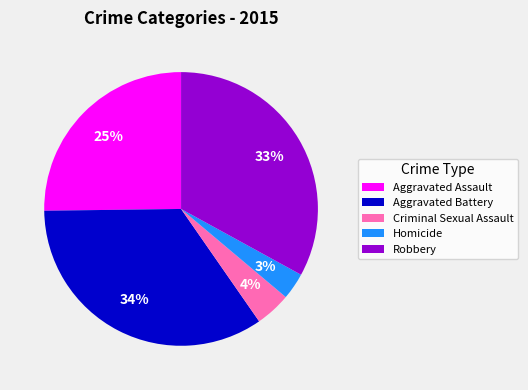

To the nearest percent, what is the combined percentage of Homicide and Robbery?

36%